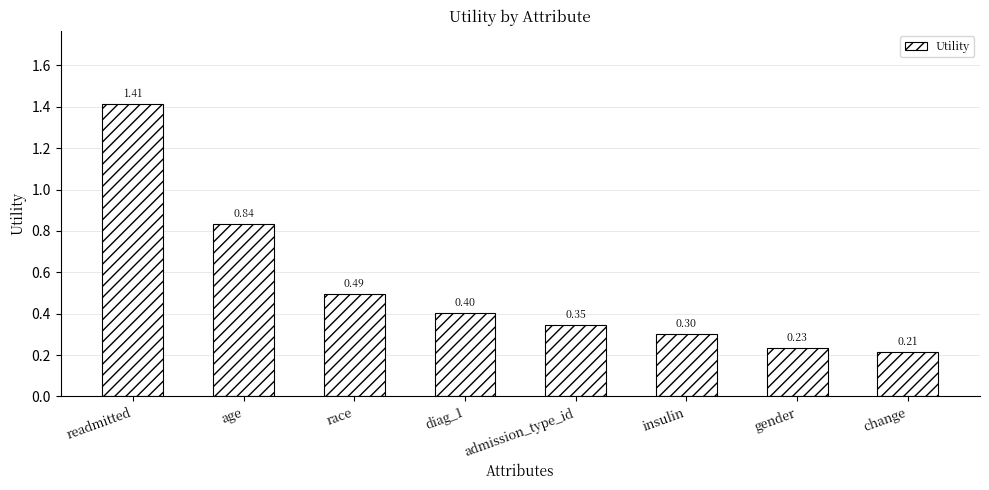

How many bars are there in total?

8